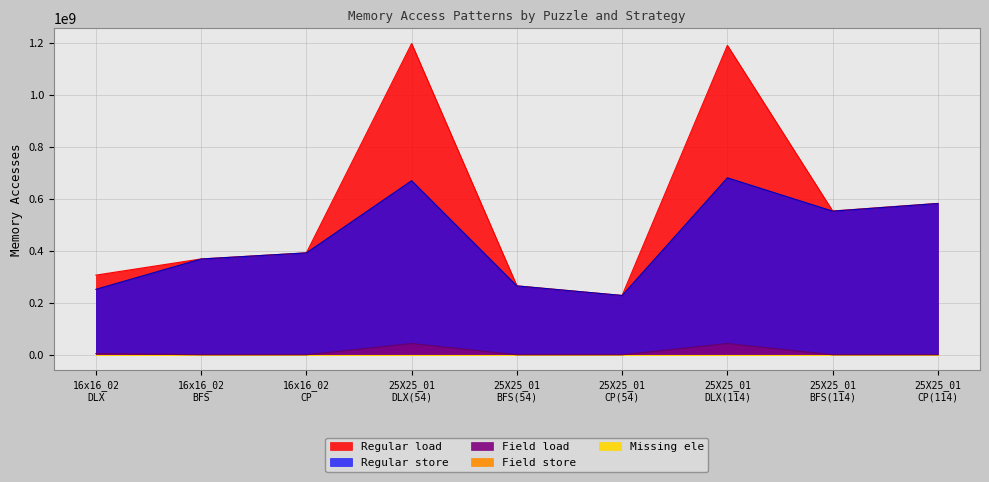

Does the chart display data point markers on the line(s)?

No